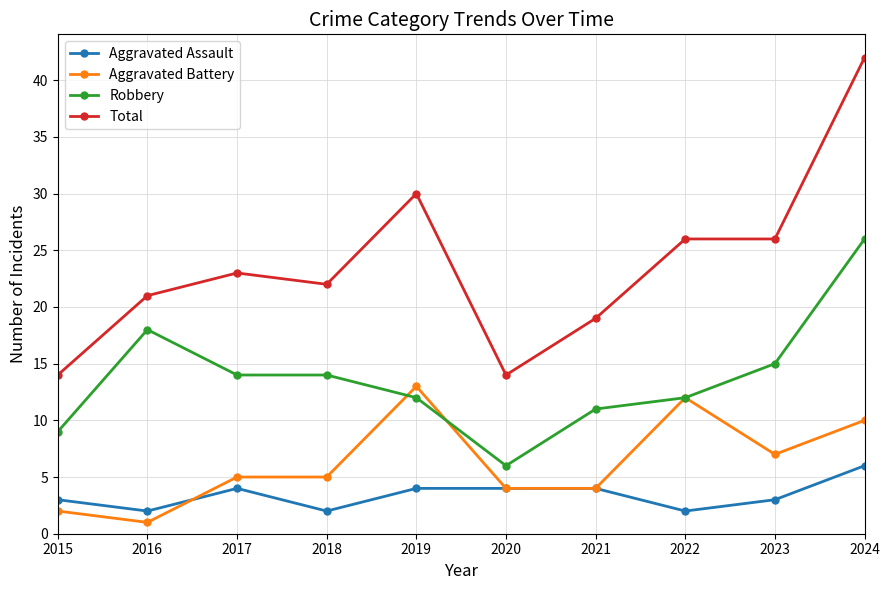

Does the chart have visible grid lines?

Yes